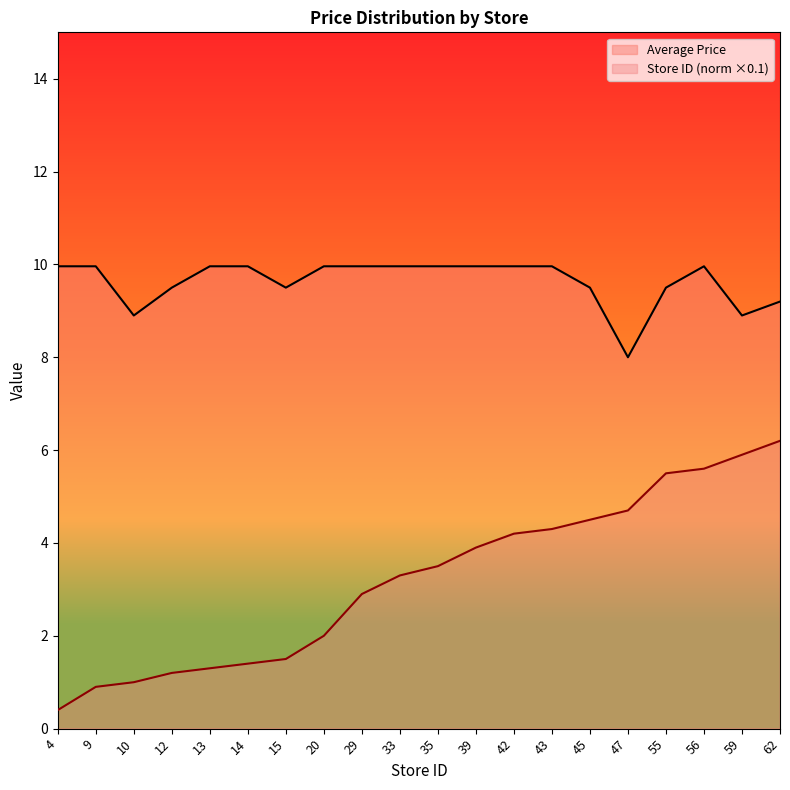

True or false: Average Price has a value of 10.0 at 35.

True